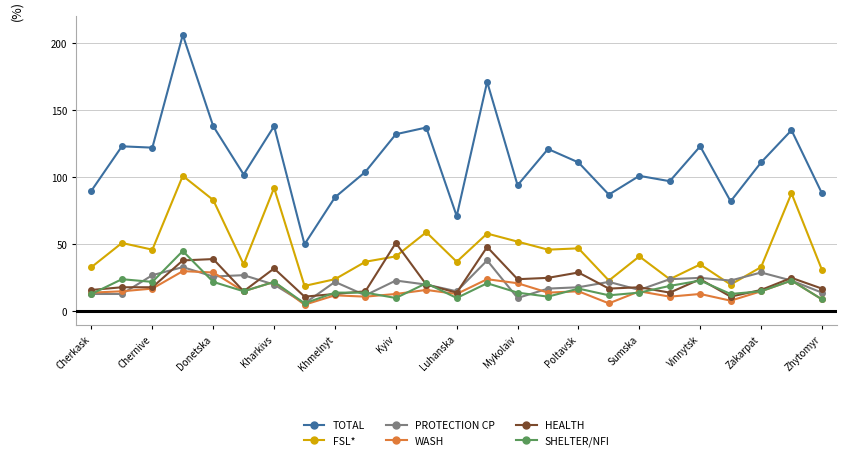

Which series has the largest total across all categories?

TOTAL